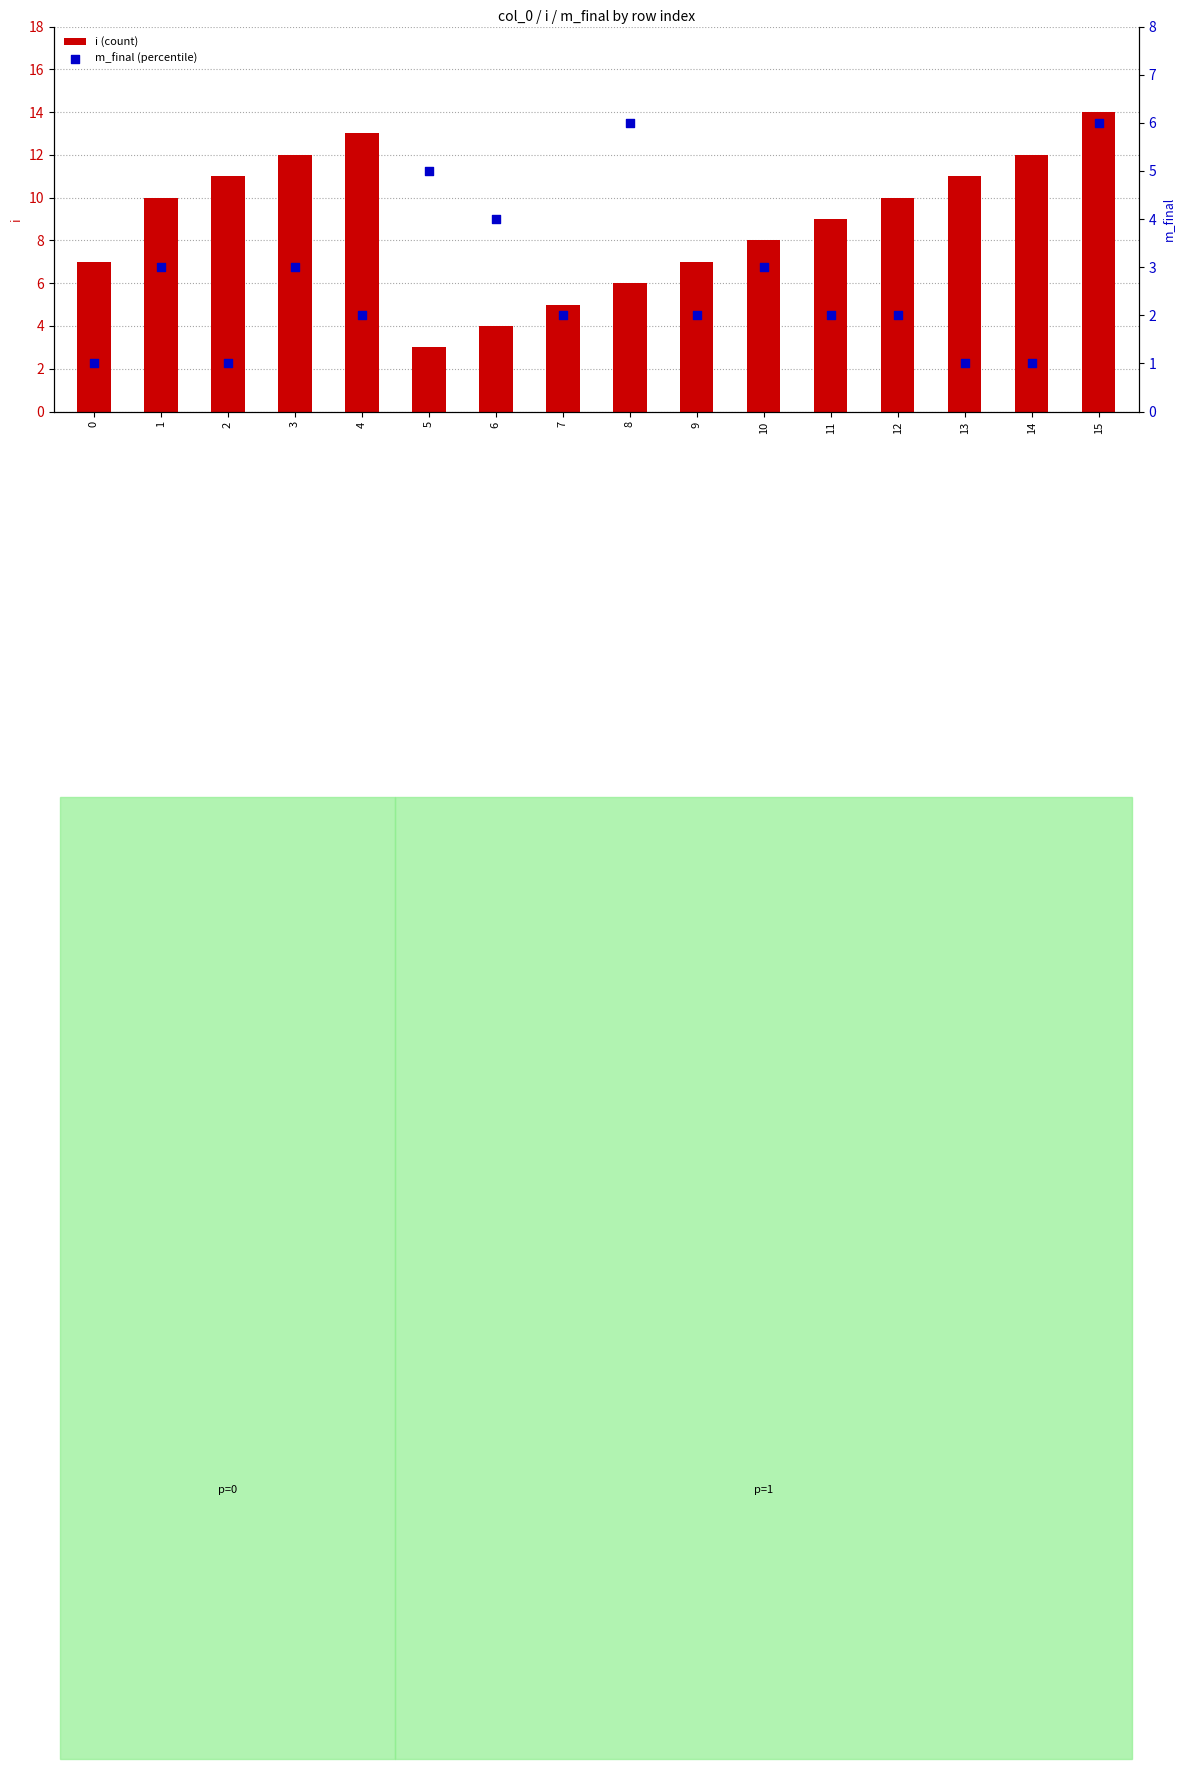

Is the value of m_final (percentile) at 8 greater than the value of i (count) at 0?

No